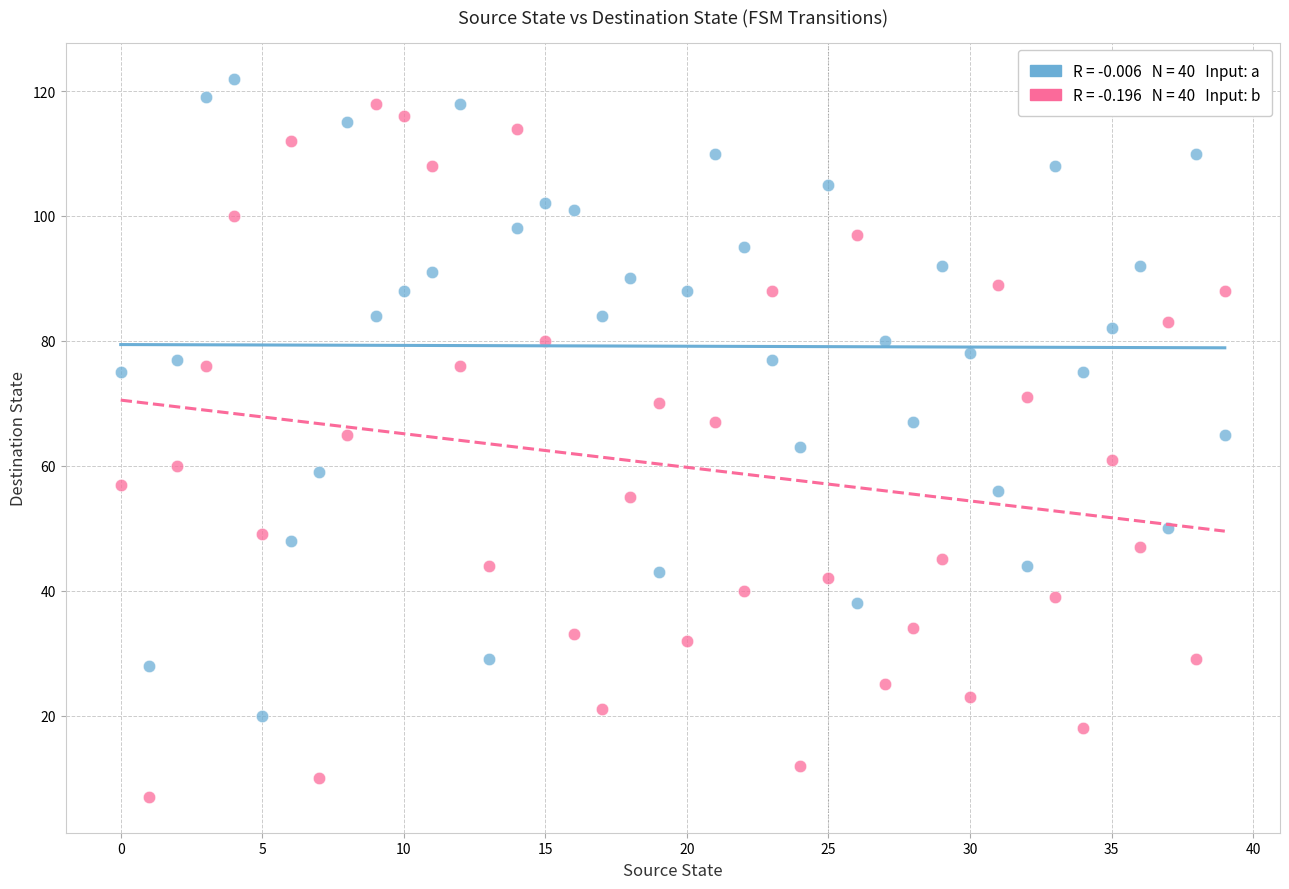

Across all data points, what is the range of Y values (max minus min)?

115